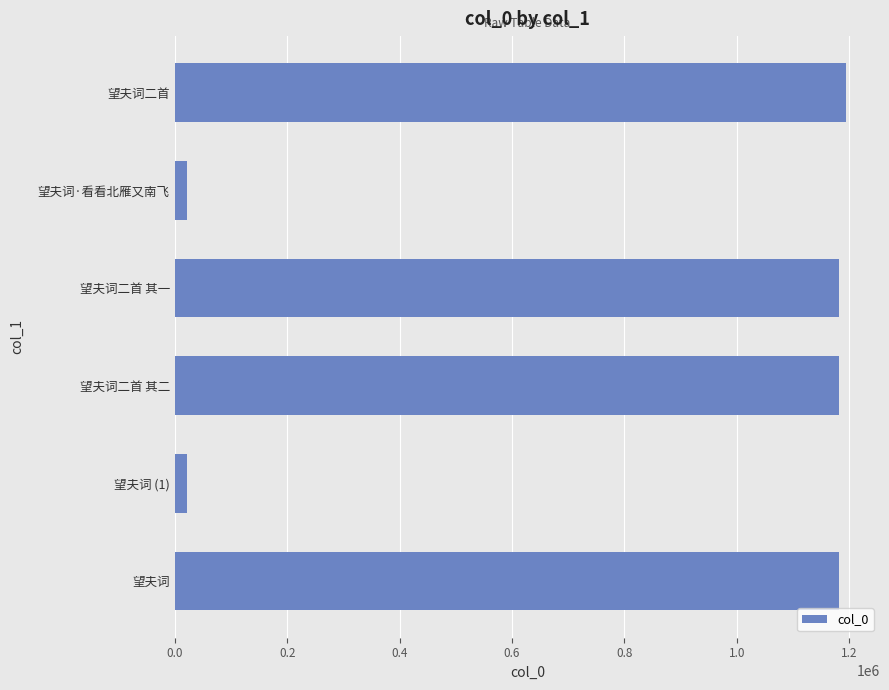

Which has a higher value, 望夫词二首 or 望夫词·看看北雁又南飞?

望夫词二首